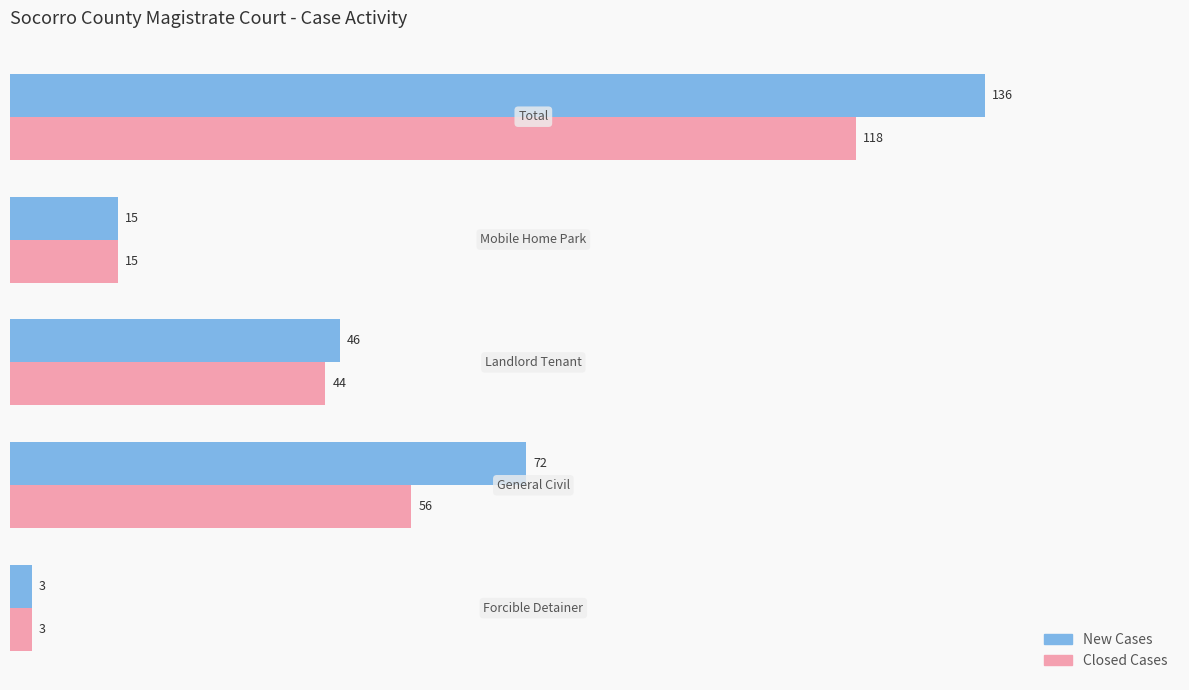

What is the greatest value displayed?

136